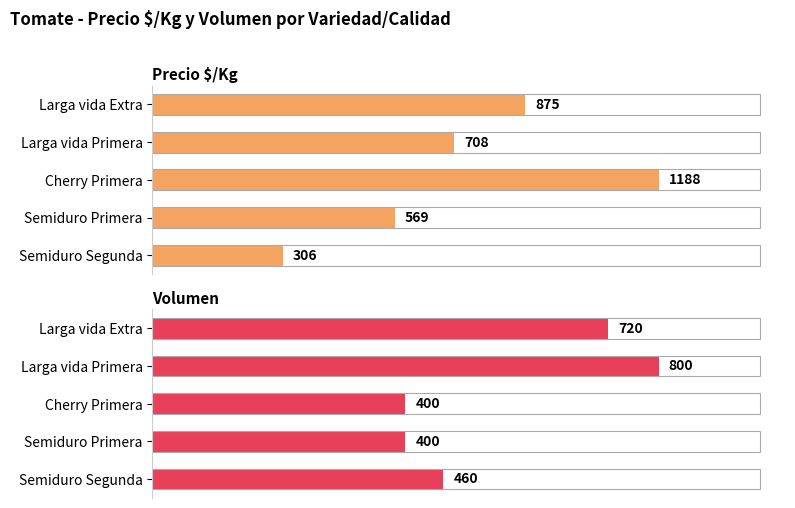

What is the maximum value for Precio $/Kg?

1188